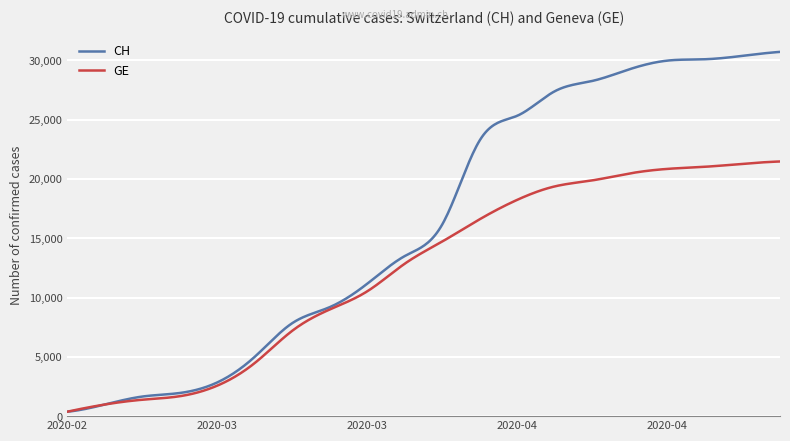

Which series has the widest spread of values?

CH